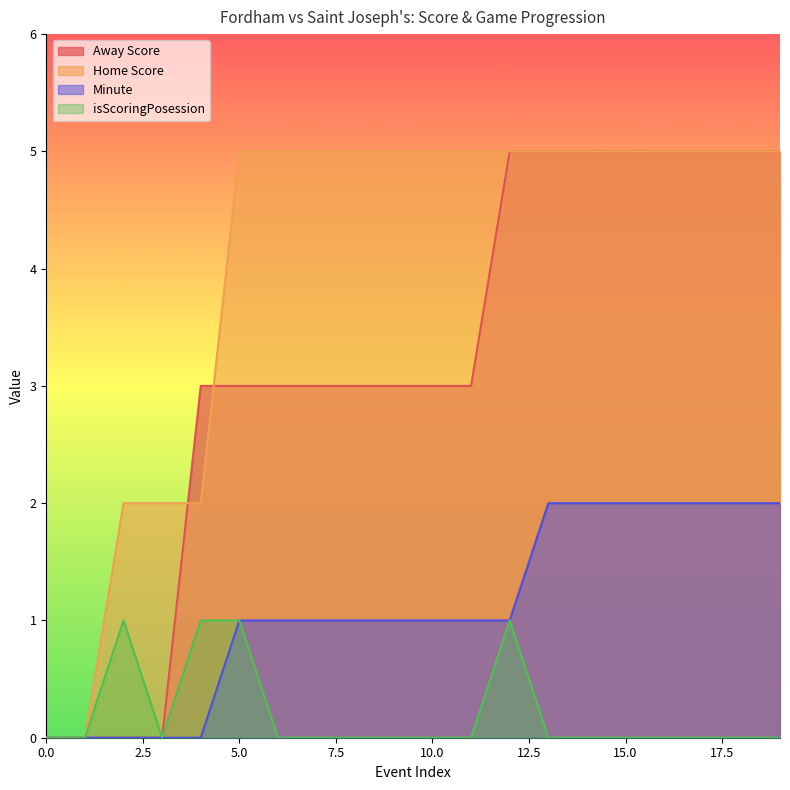

After their last crossing, which series has the higher values: Home Score or Away Score?

Home Score